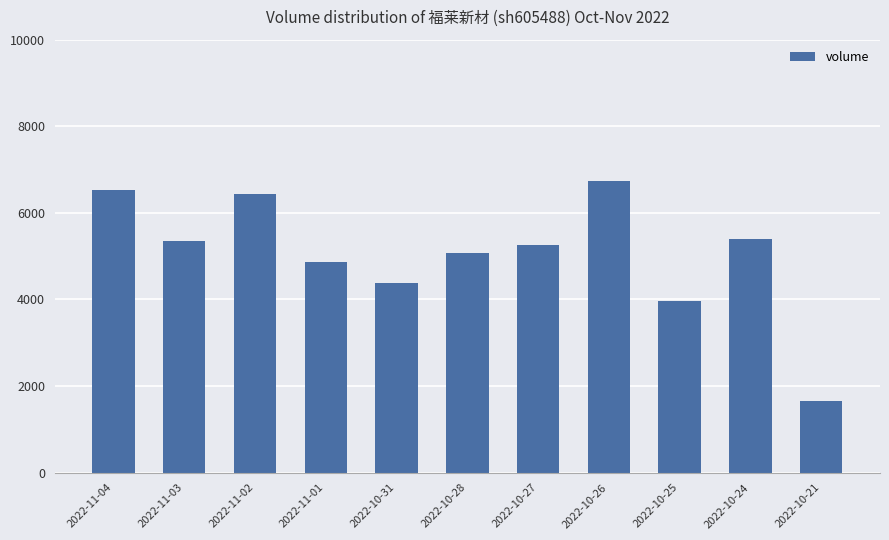

Is it true that the value at 2022-10-28 is 7829?

False